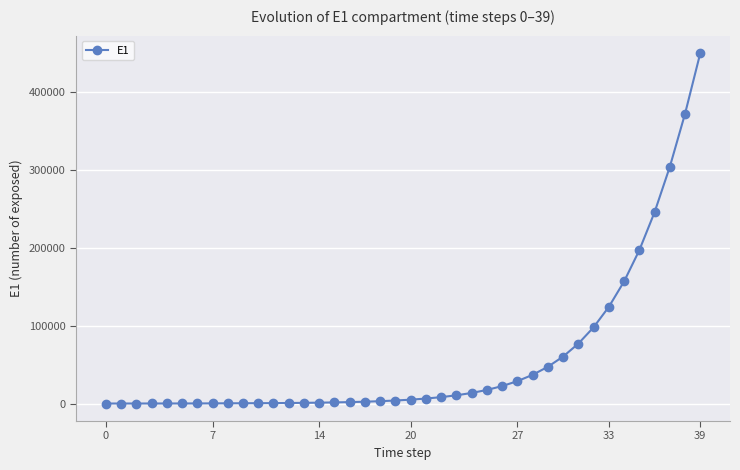

What is the sum of all values?

2299805.2